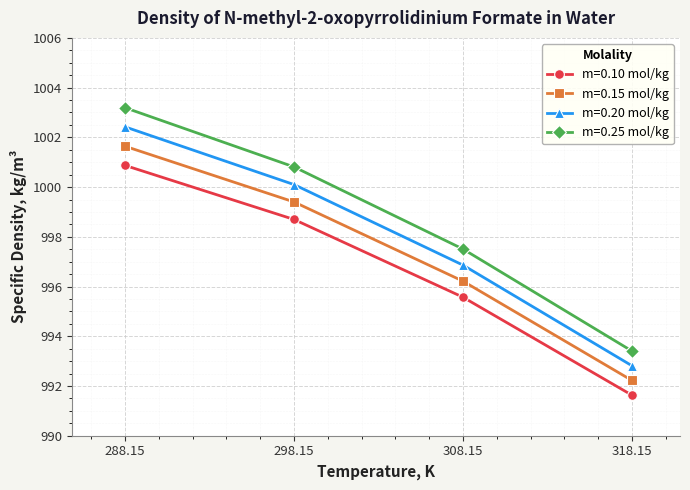

List the series in order of their peak value, highest first.

m=0.25 mol/kg, m=0.20 mol/kg, m=0.15 mol/kg, m=0.10 mol/kg